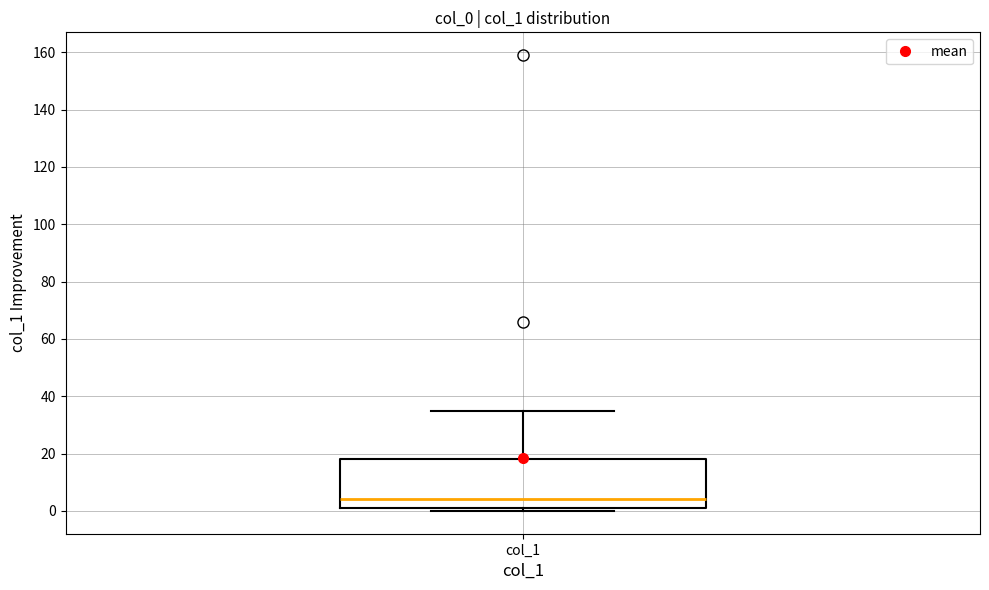

Where is the lower edge of the box for col_1 on the y-axis? The values are not printed on the chart, so give them approximately, as read against the axis.

2